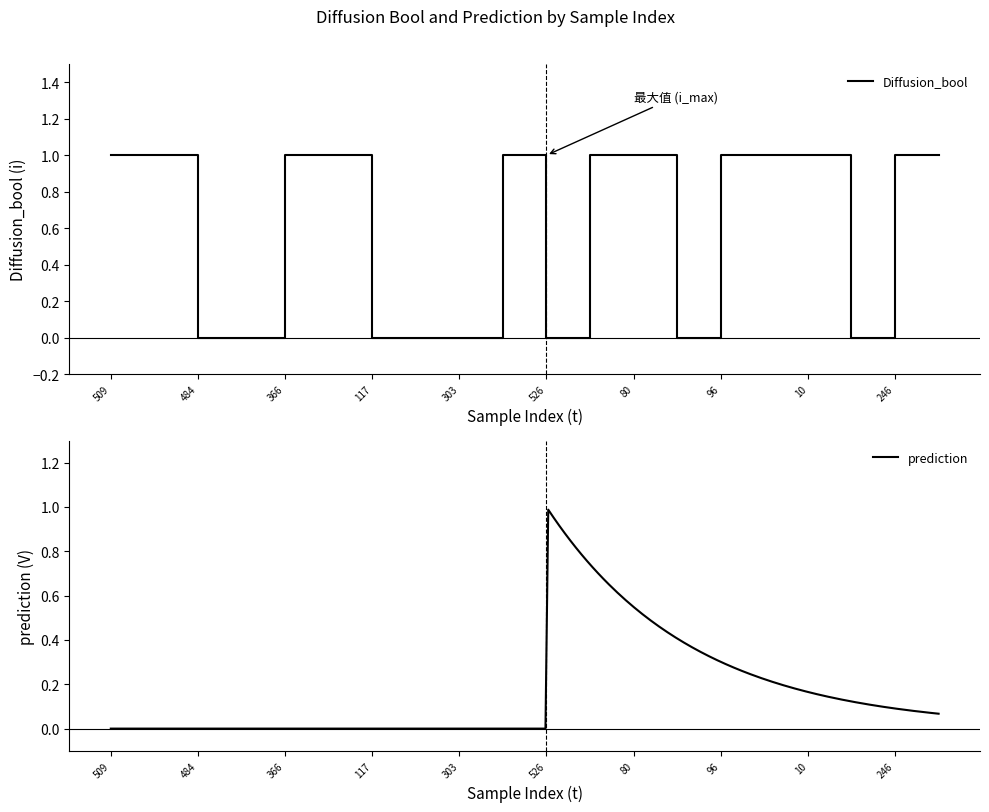

The value of Diffusion_bool at 509 is 1. True or false?

True